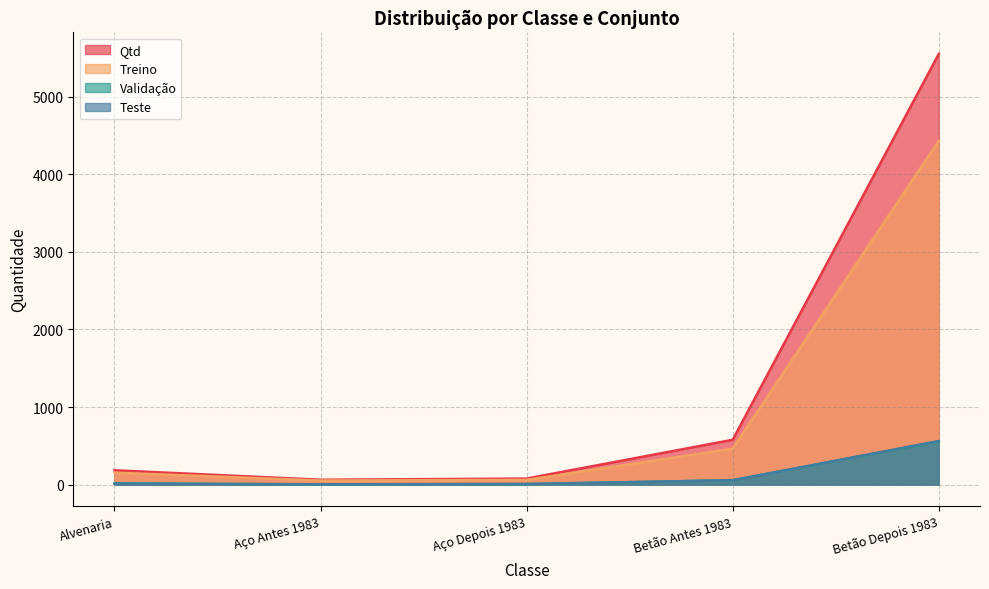

True or false: Qtd and Teste cross at least once.

False